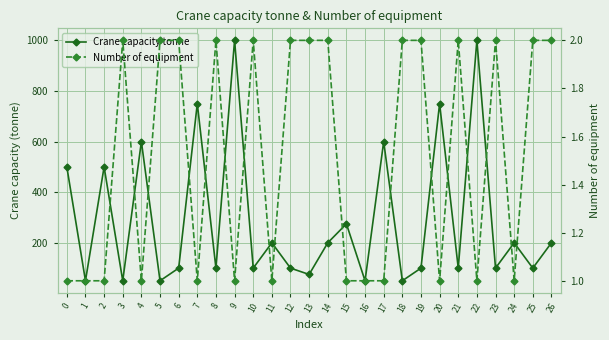

True or false: Number of equipment has a value of 2 at 5.

True